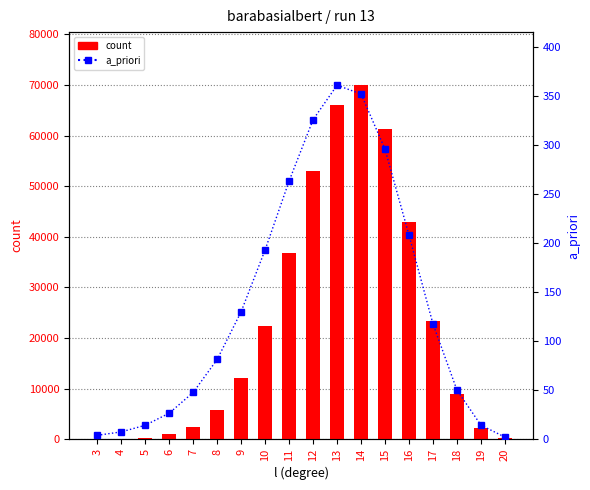

Which label corresponds to the largest value in the chart?

14